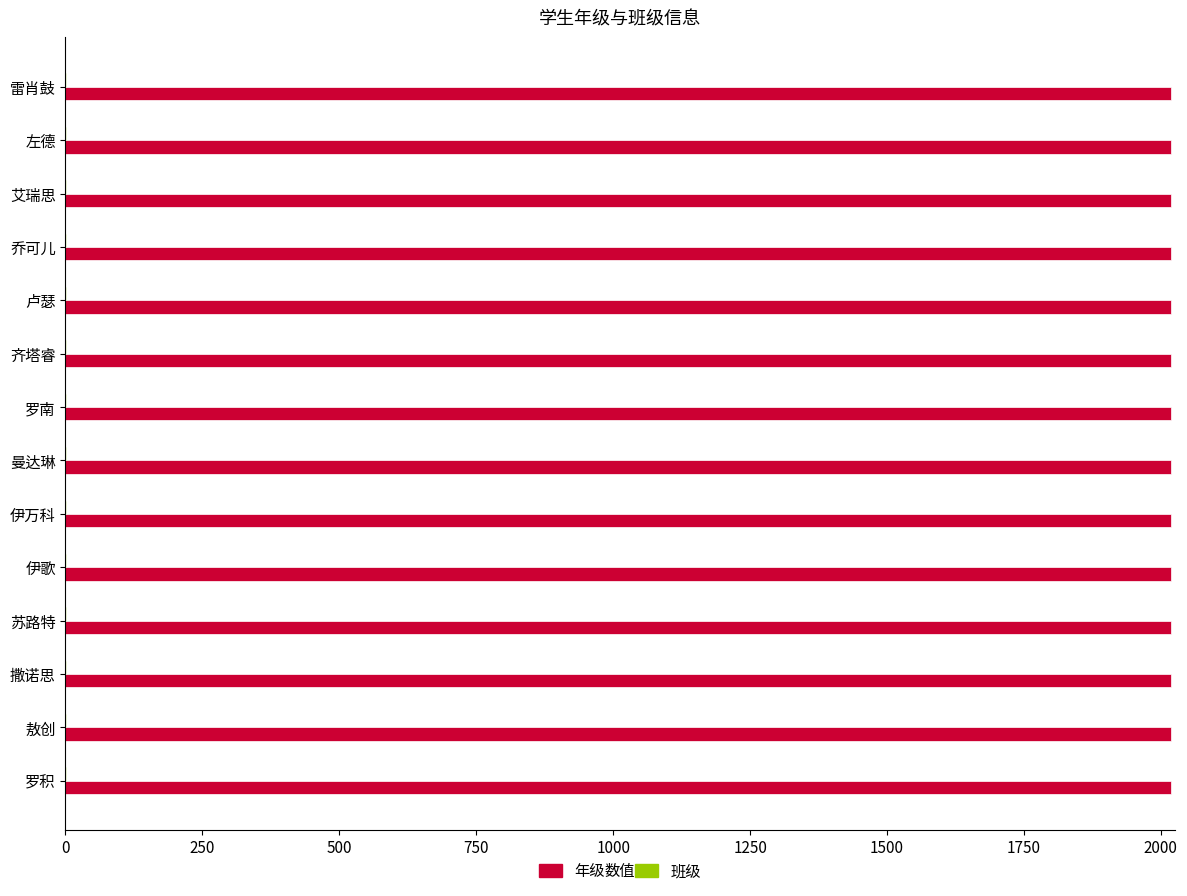

The value of 年级 at 罗南 is 2781. True or false?

False